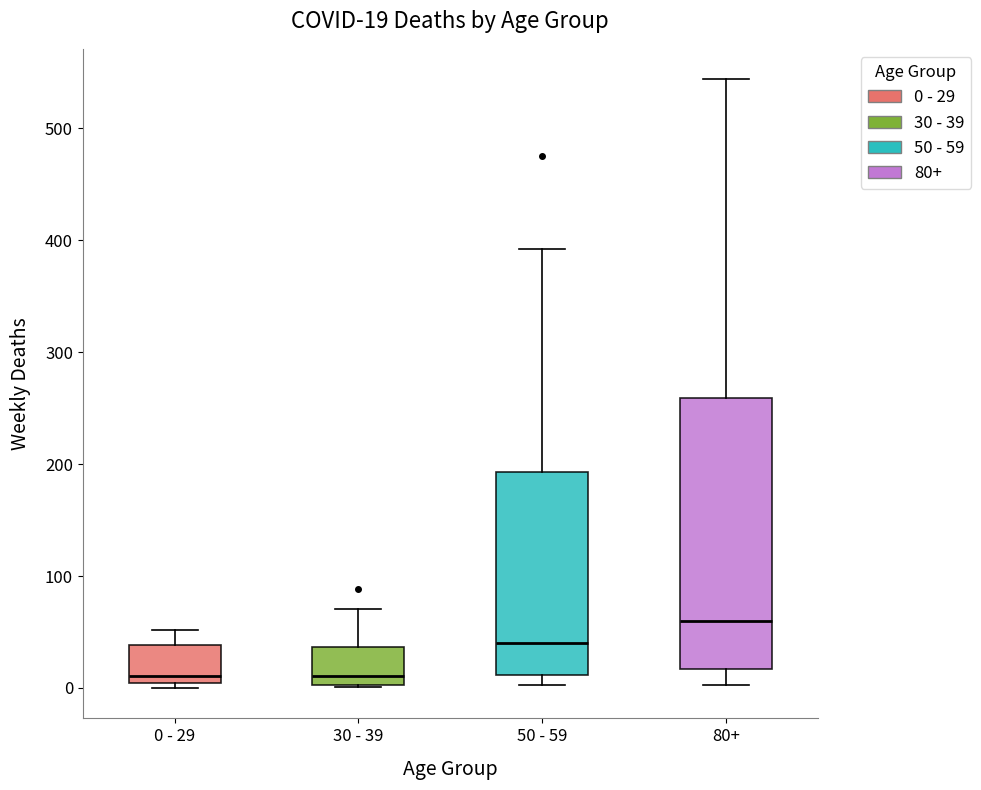

Comparing the boxes themselves (not the whiskers), which one is the tallest?

80+